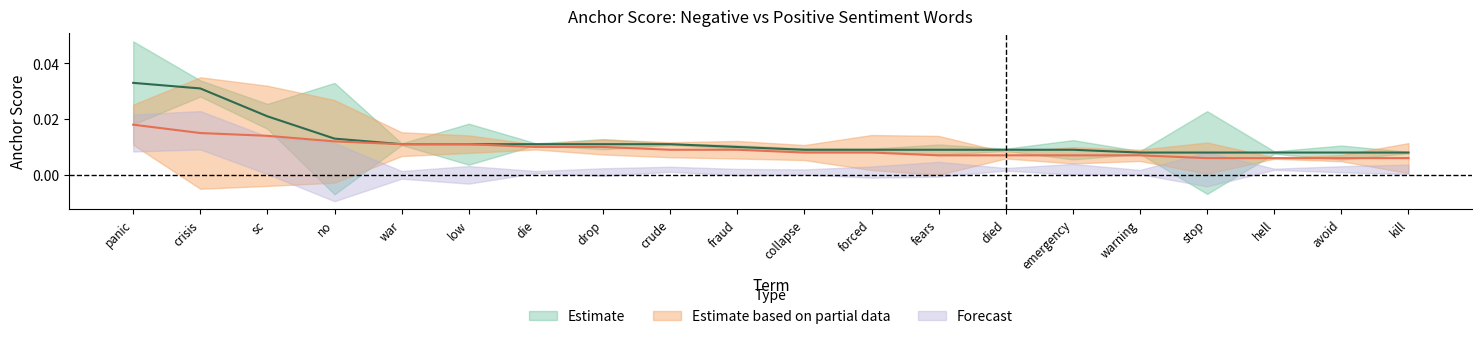

Is the value of positive_anchor at stop greater than the value of negative_anchor at die?

No